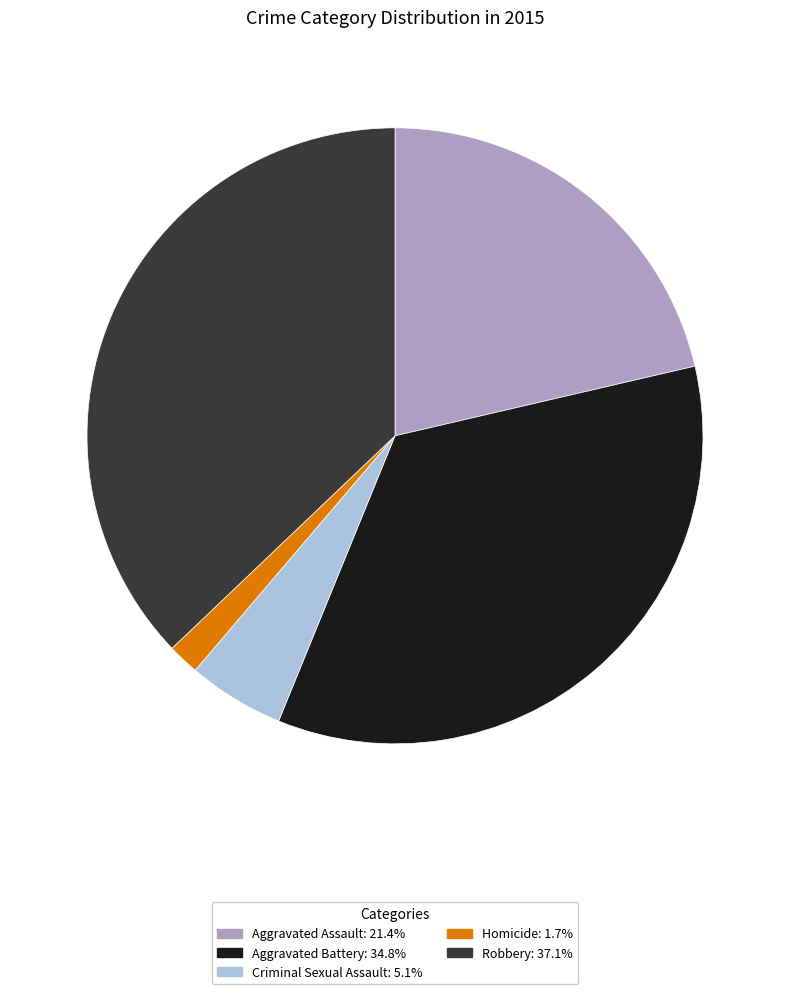

Which category has the biggest portion of the pie?

Robbery